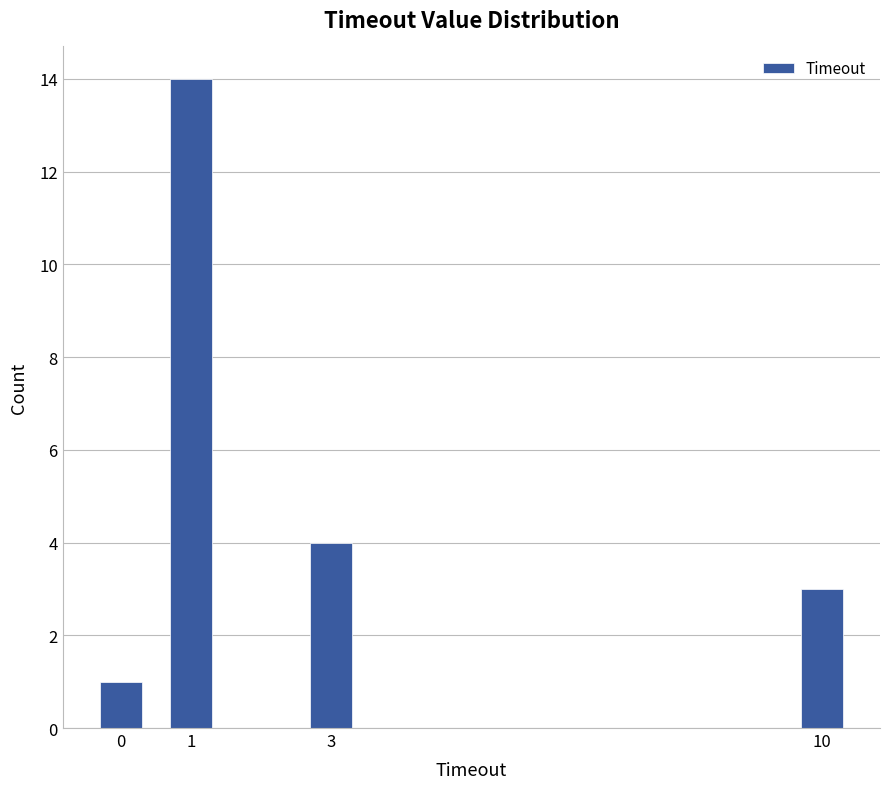

Reading right to left, what are all the values shown in this chart?

10=3	3=4	1=14	0=1